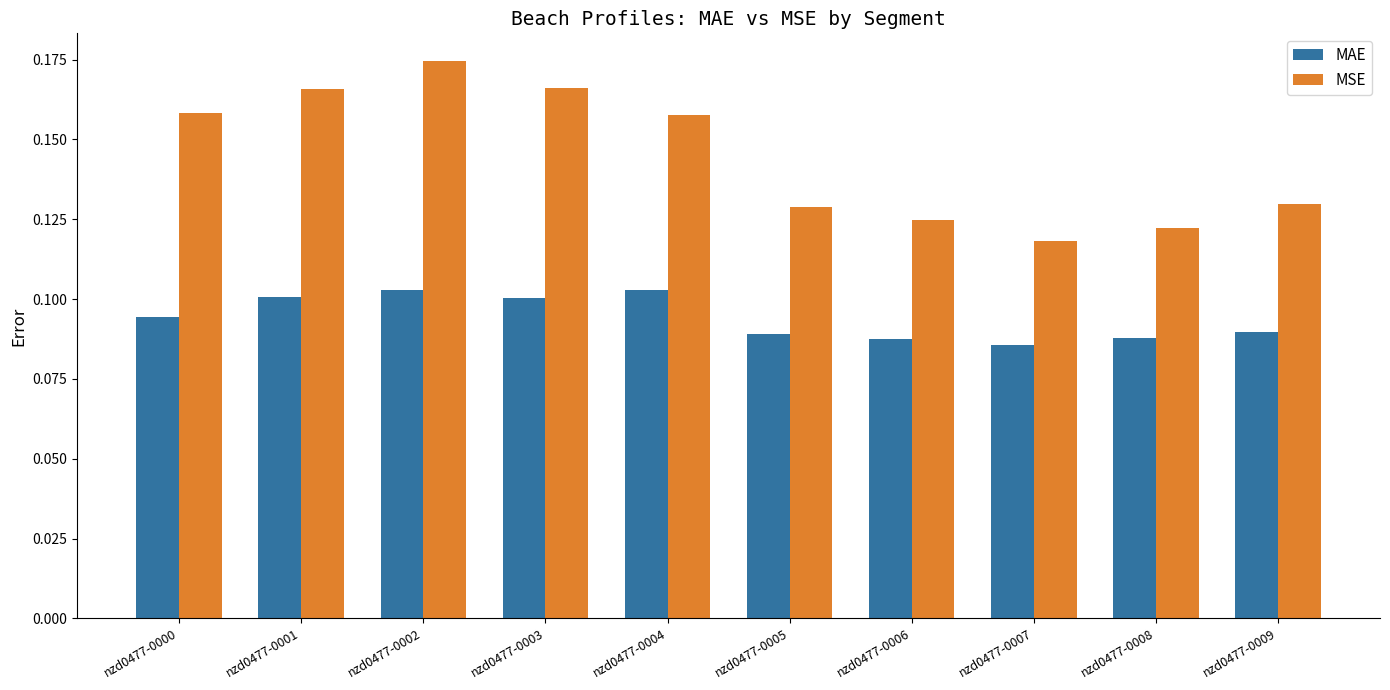

At nzd0477-0003, list the series in order from largest to smallest.

MSE, MAE